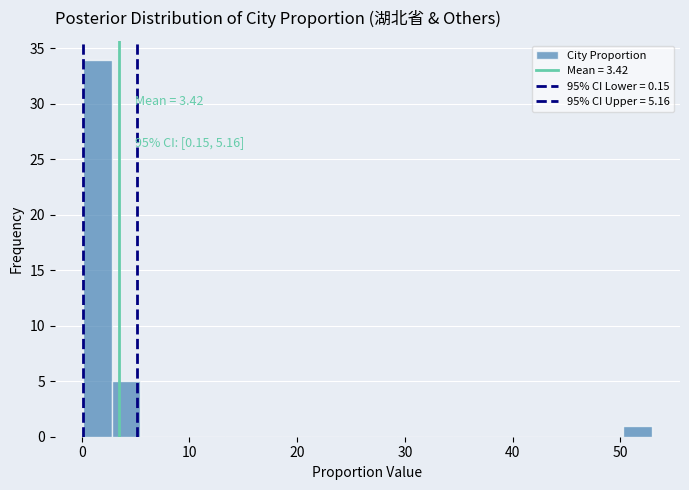

Read against the x-axis, roughly where is the centre of the tallest bar?

1